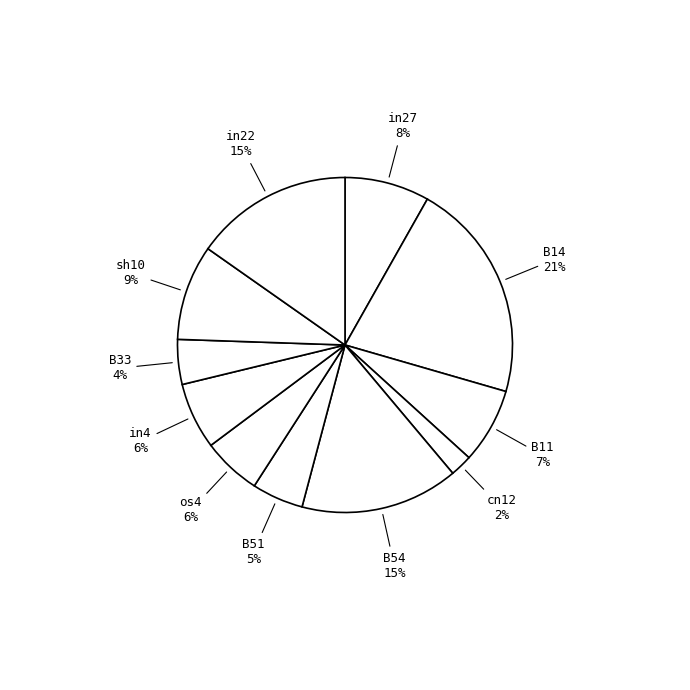

Does B54 account for over 50% of the chart?

No